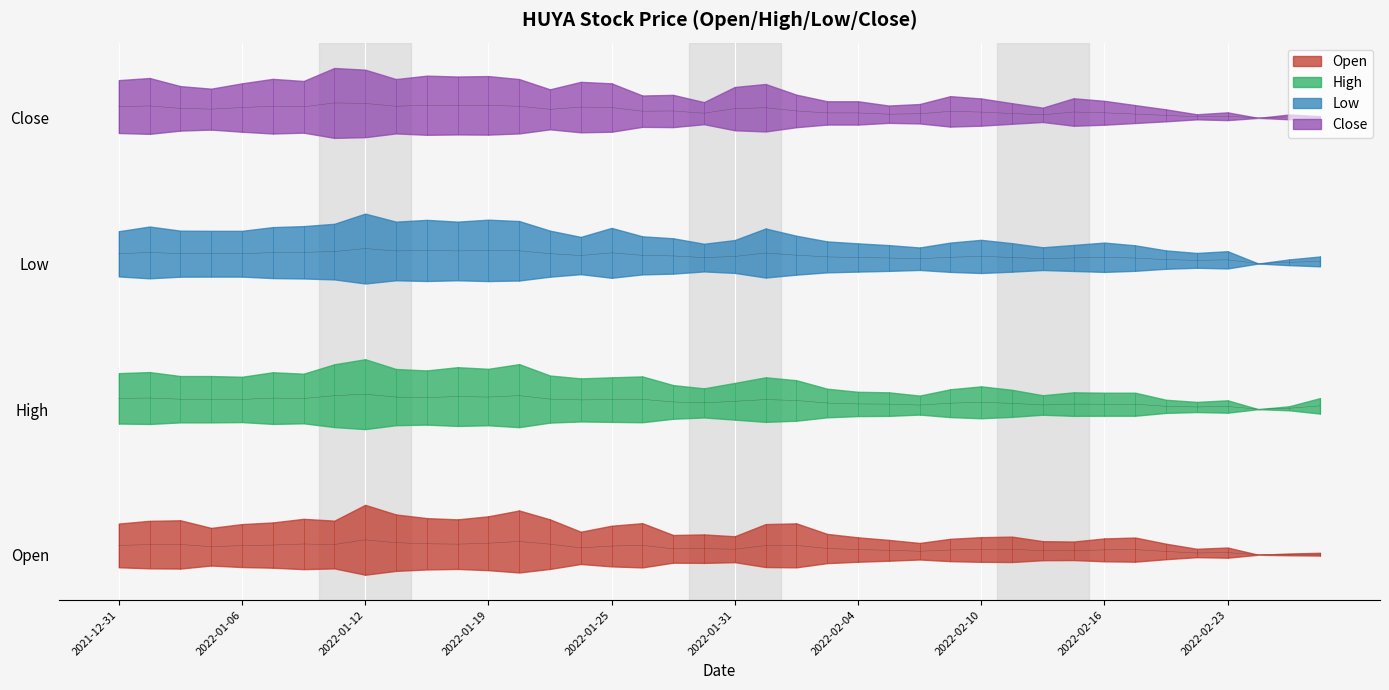

Is the value of open at 2022-01-13 greater than the value of close at 2022-01-13?

No